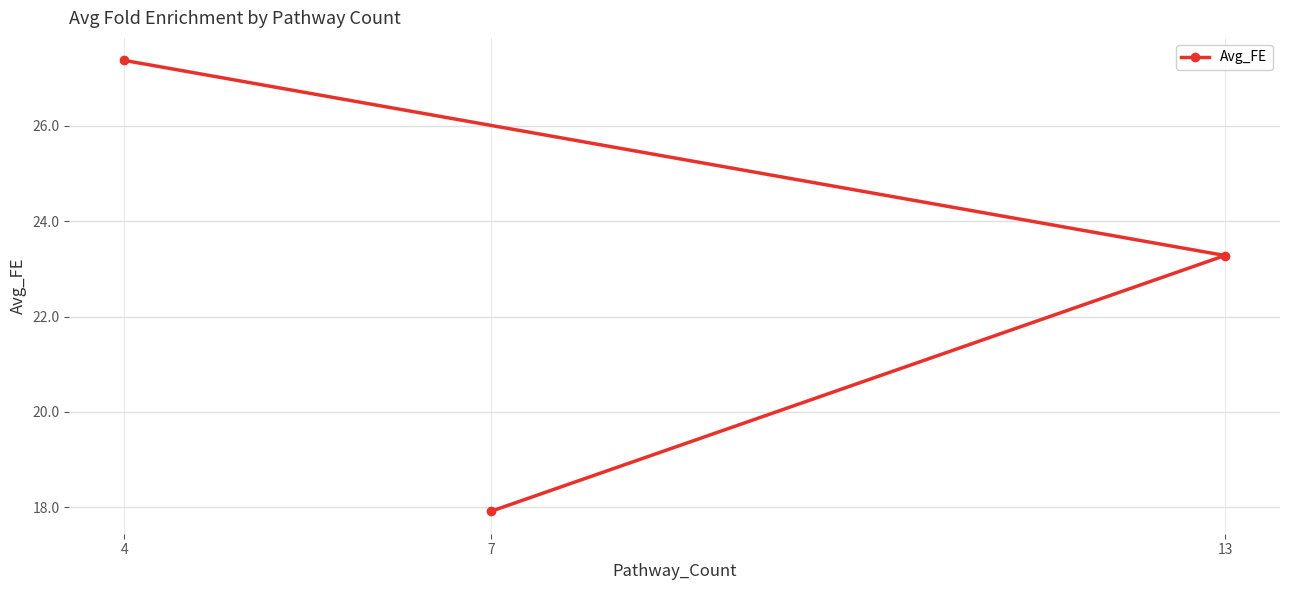

What position from the right is 13?

2